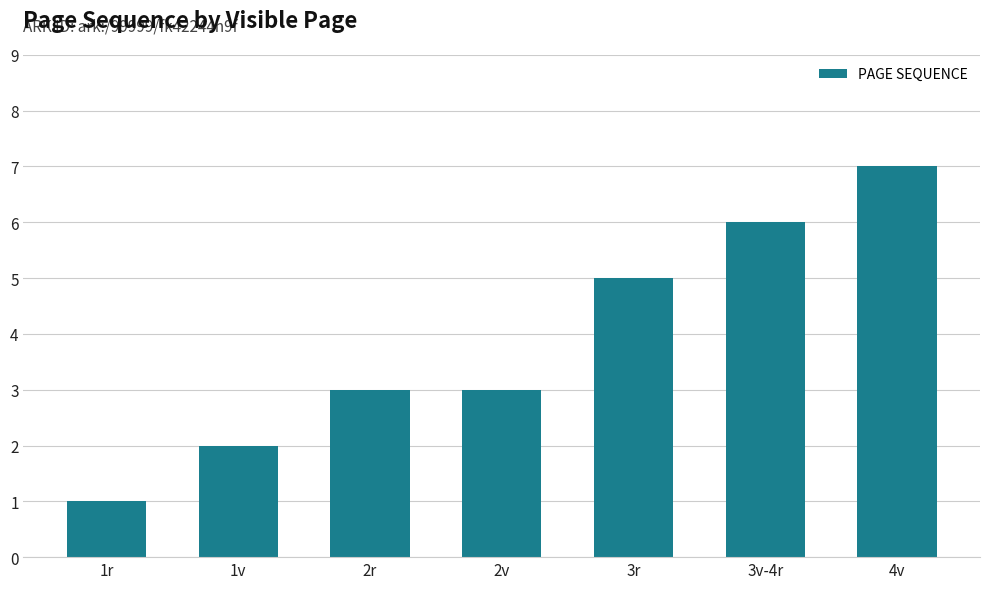

How many bars are there in total?

7